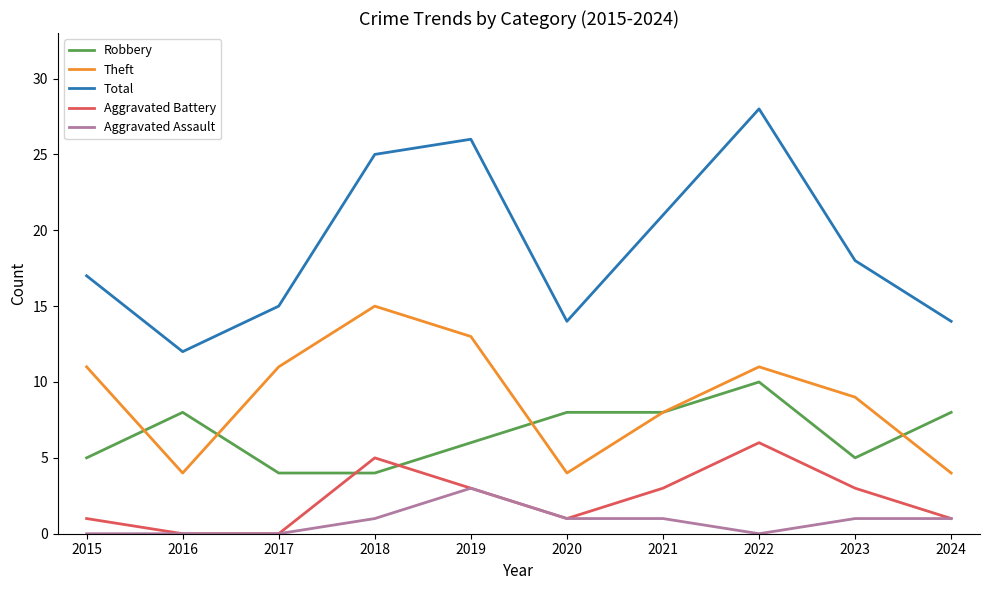

Which series has the widest spread of values?

Total